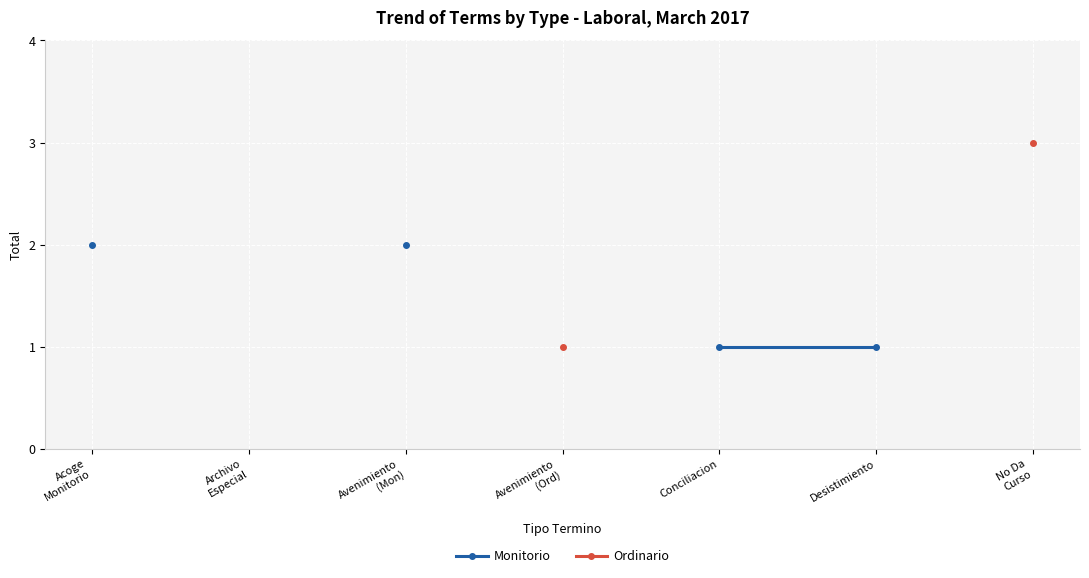

Is it true that Ordinario equals 0.7 at Avenimiento
(Ord)?

False